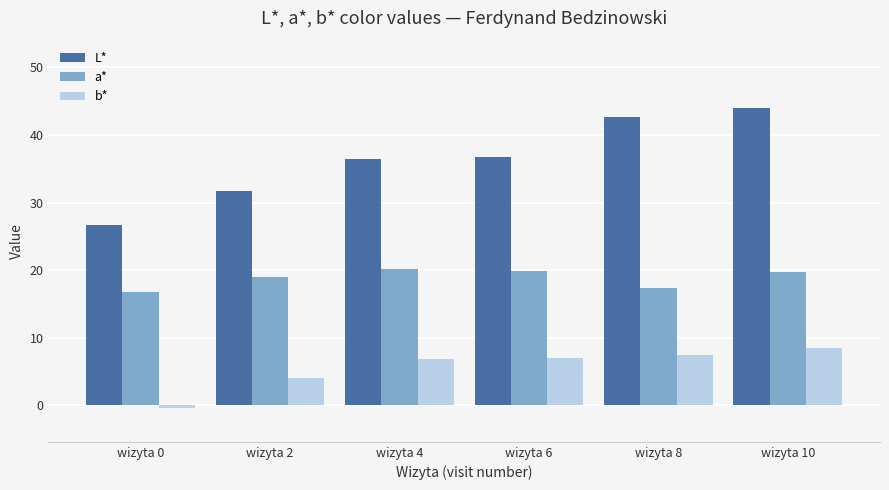

Rank the series by their maximum value, from highest to lowest.

L*, a*, b*